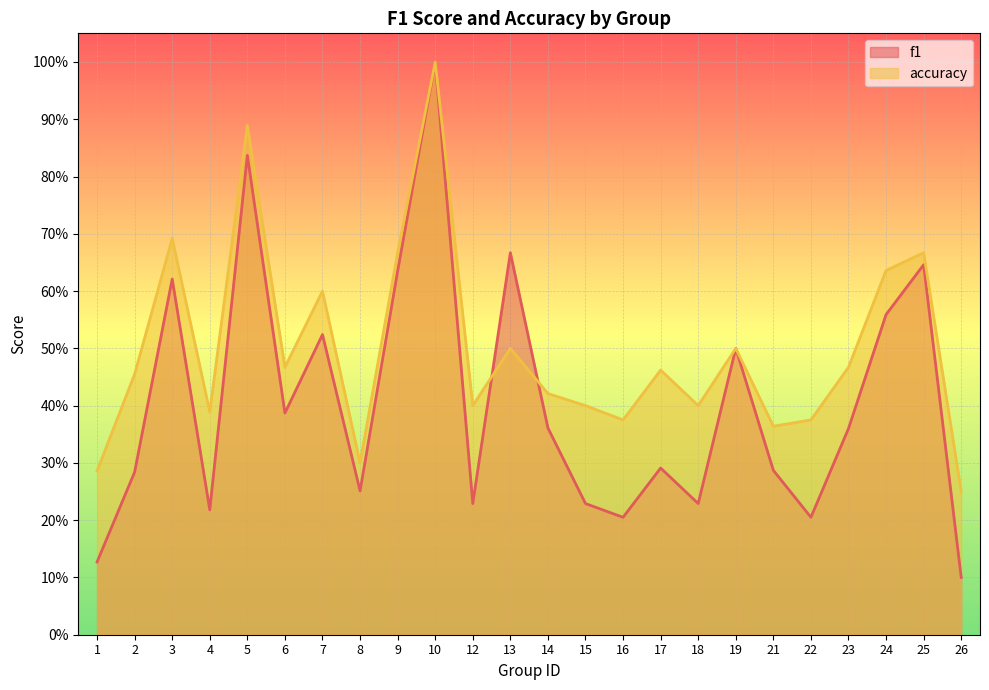

True or false: accuracy has a value of 0.2 at 17.

False